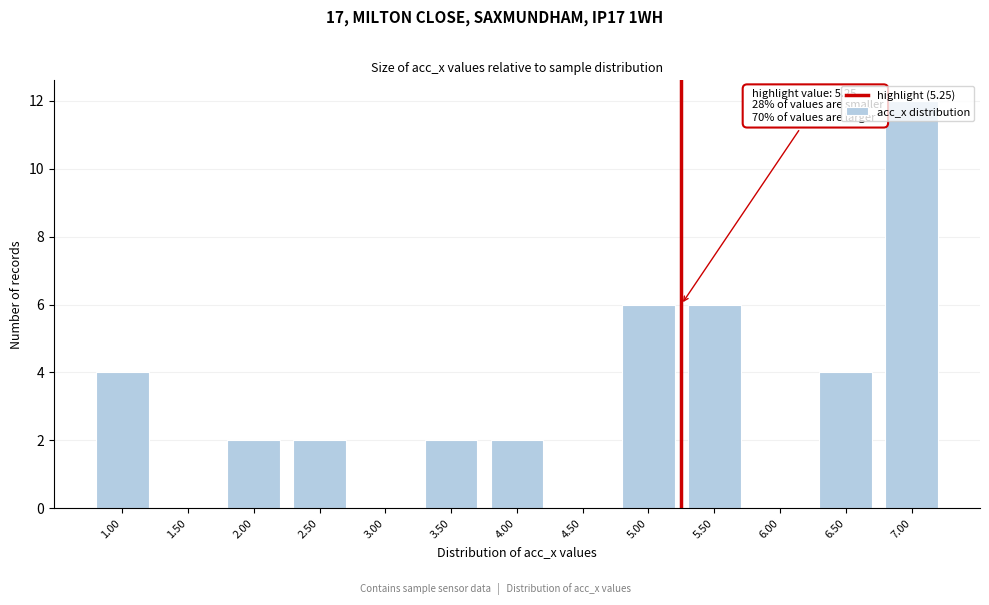

At which category does the chart reach its peak across all series?

7.00